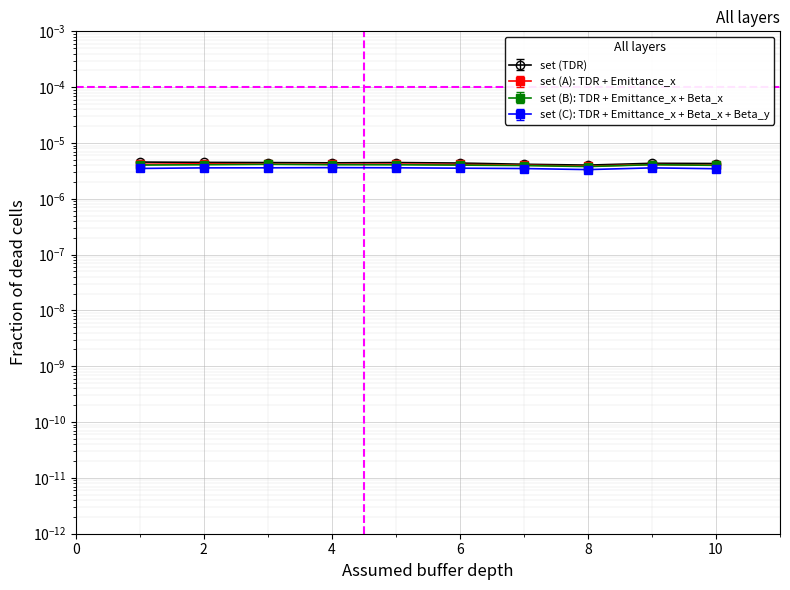

How many lines are shown in the chart?

4